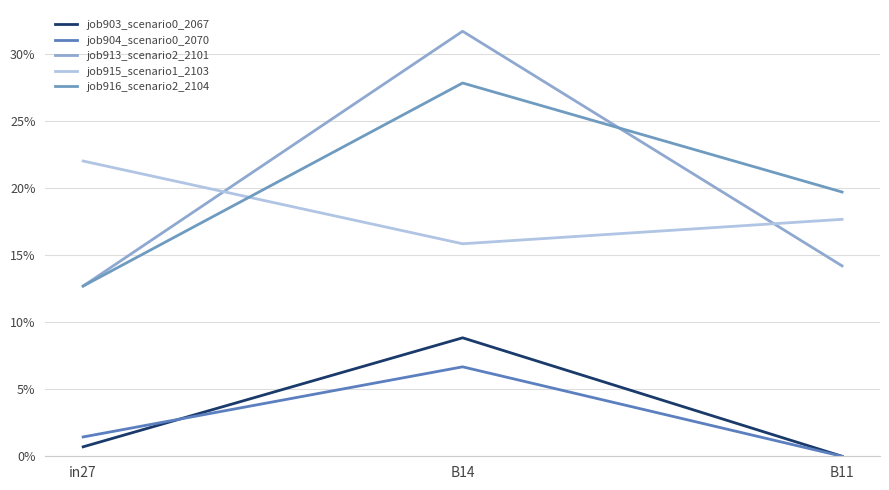

Which series has the largest total across all categories?

job916_scenario2_2104